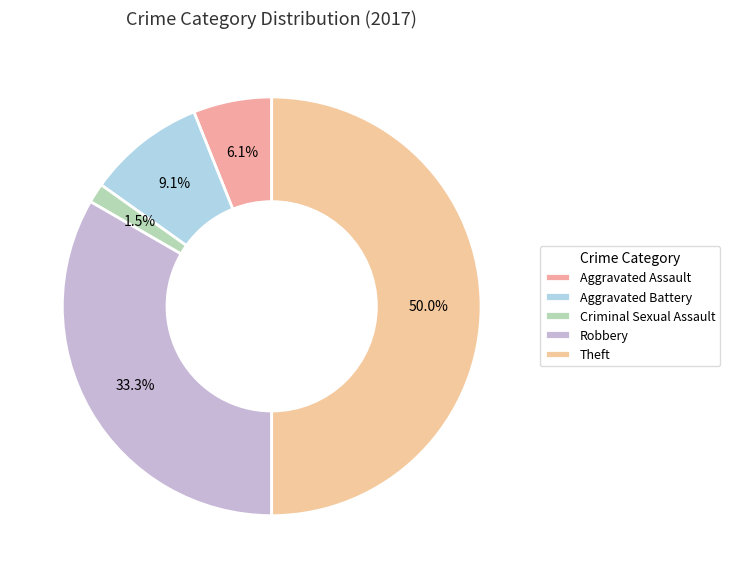

What is the total percentage of Aggravated Battery and Theft?

59.1%